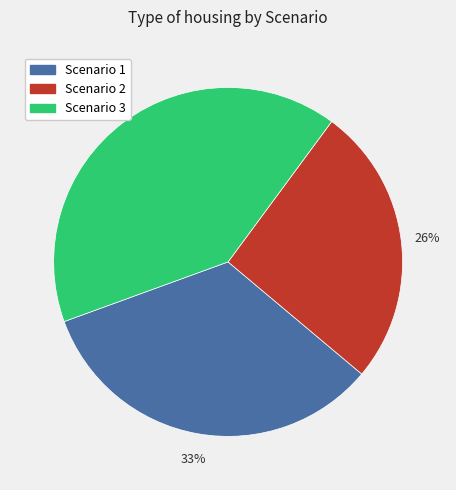

To the nearest percent, what is the average slice percentage?

33%